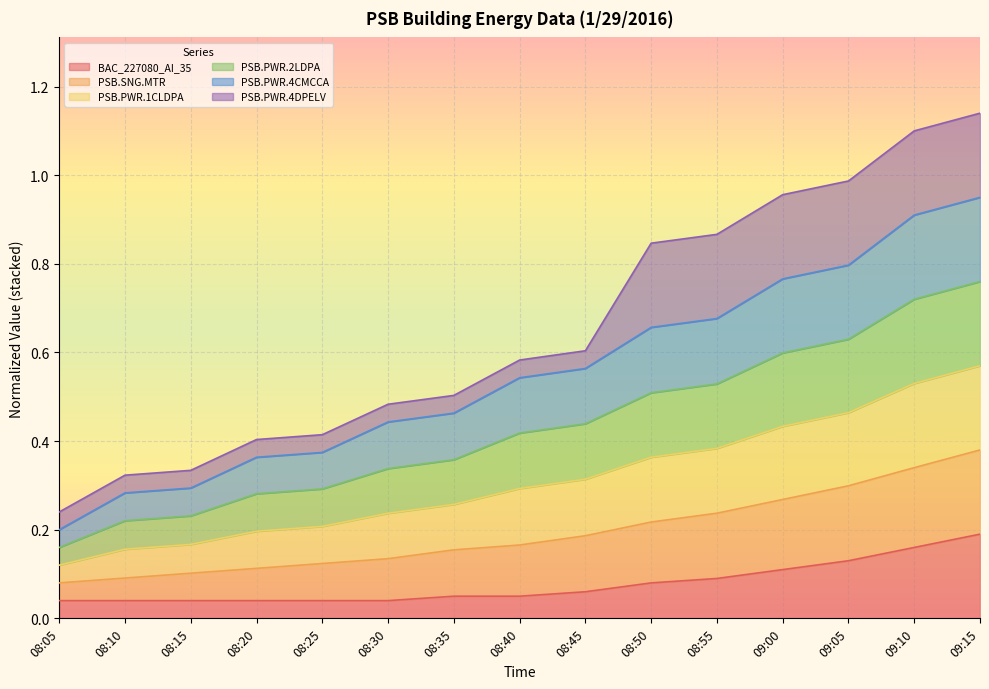

Which category has the highest value in the BAC_227080_AI_35 series?

09:15